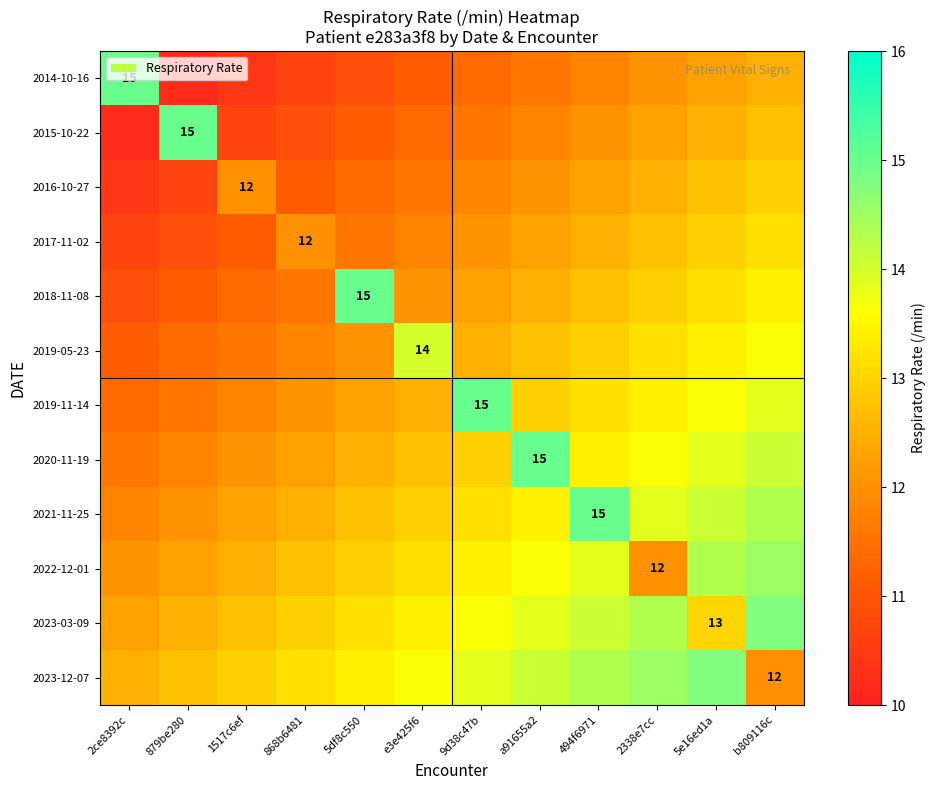

At how many categories does at least one series exceed 10?

12